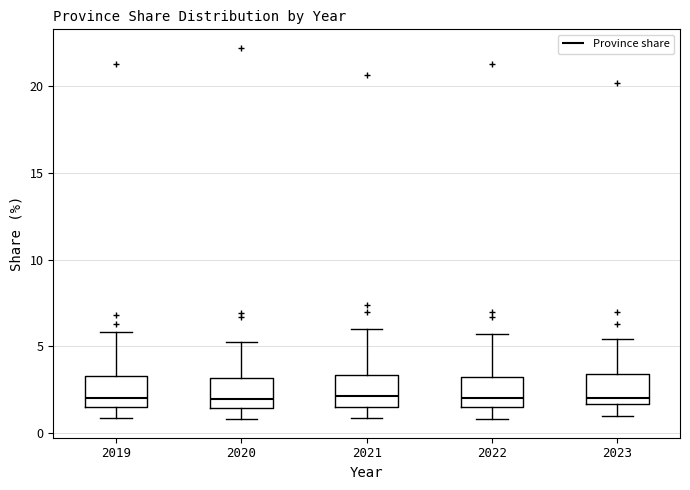

Reading left to right, transcribe this box plot: for each box, give where its median line is, the range the box spans, and where its two whiskers end, as read against the y-axis. The values are not printed on the chart, so give them approximately, as read against the axis.

2019: median 2.0, box 1.5 to 3.5, whiskers 1.0 to 6.0
2020: median 2.0, box 1.5 to 3.0, whiskers 1.0 to 5.0
2021: median 2.0, box 1.5 to 3.5, whiskers 1.0 to 6.0
2022: median 2.0, box 1.5 to 3.5, whiskers 1.0 to 5.5
2023: median 2.0, box 1.5 to 3.5, whiskers 1.0 to 5.5